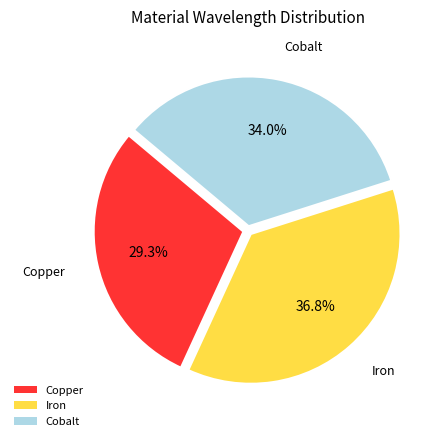

How many segments does this pie chart have?

3